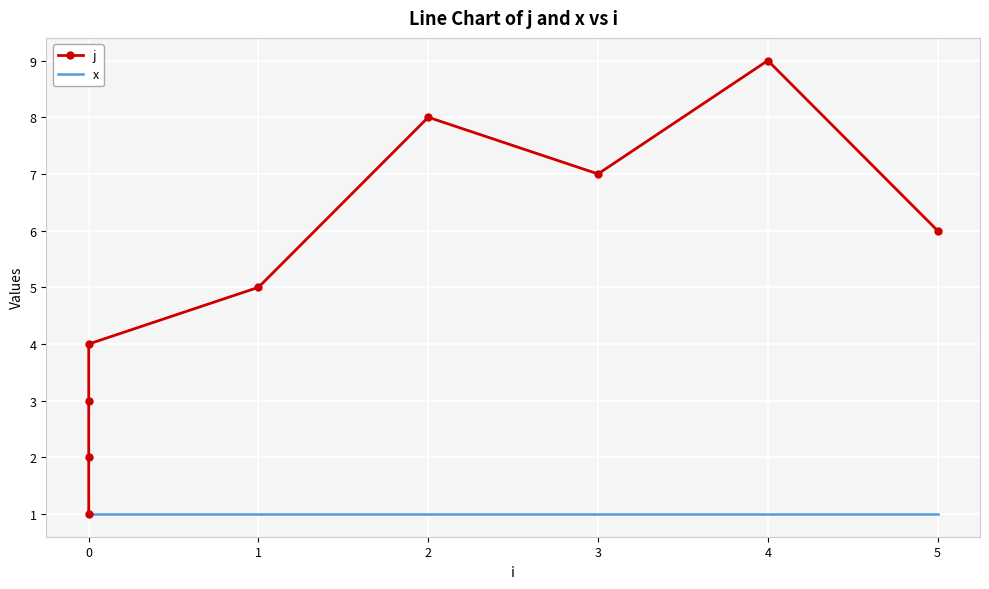

Which has a higher value, 0 or 3?

3